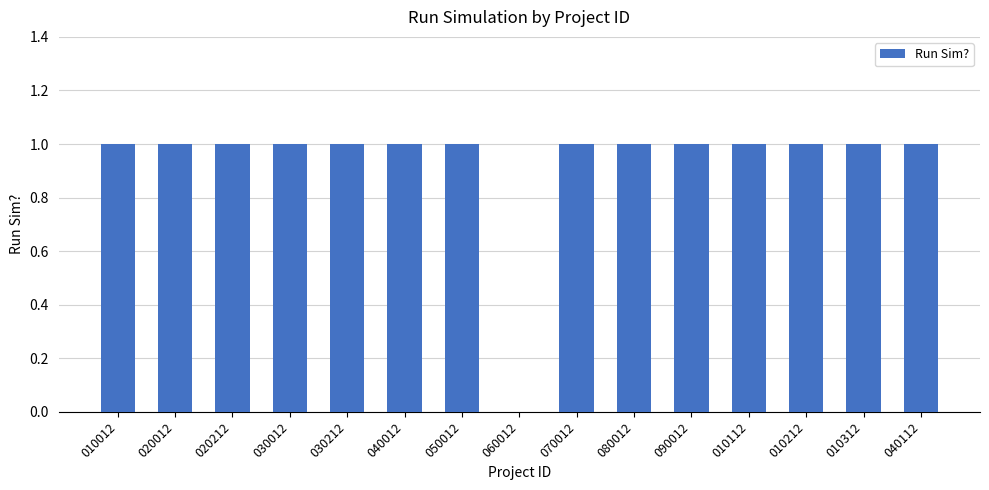

Count the values in the range 1 to 2.

14